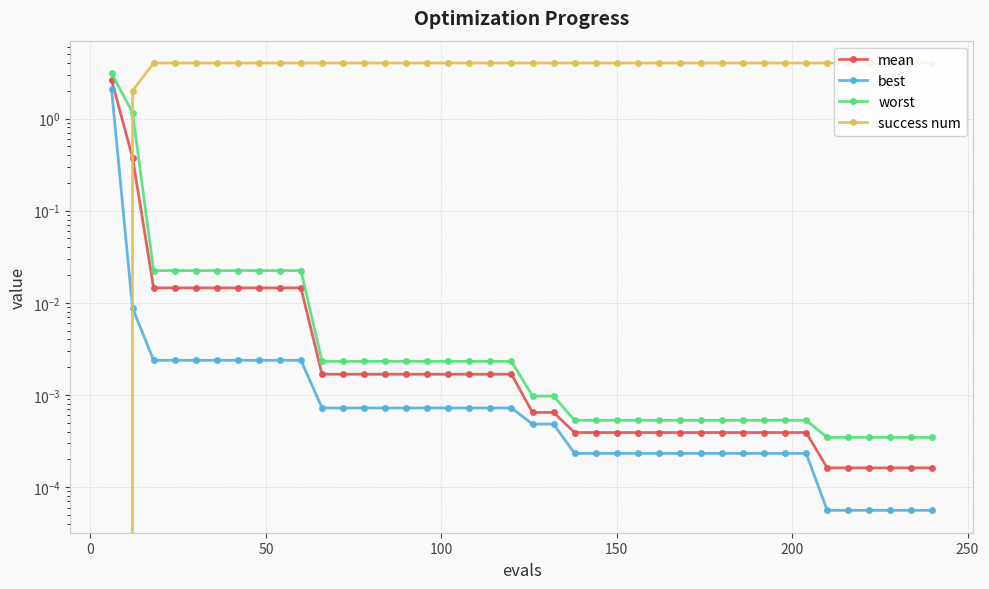

What is the difference between the maximum and second lowest values in the mean series?

2.6